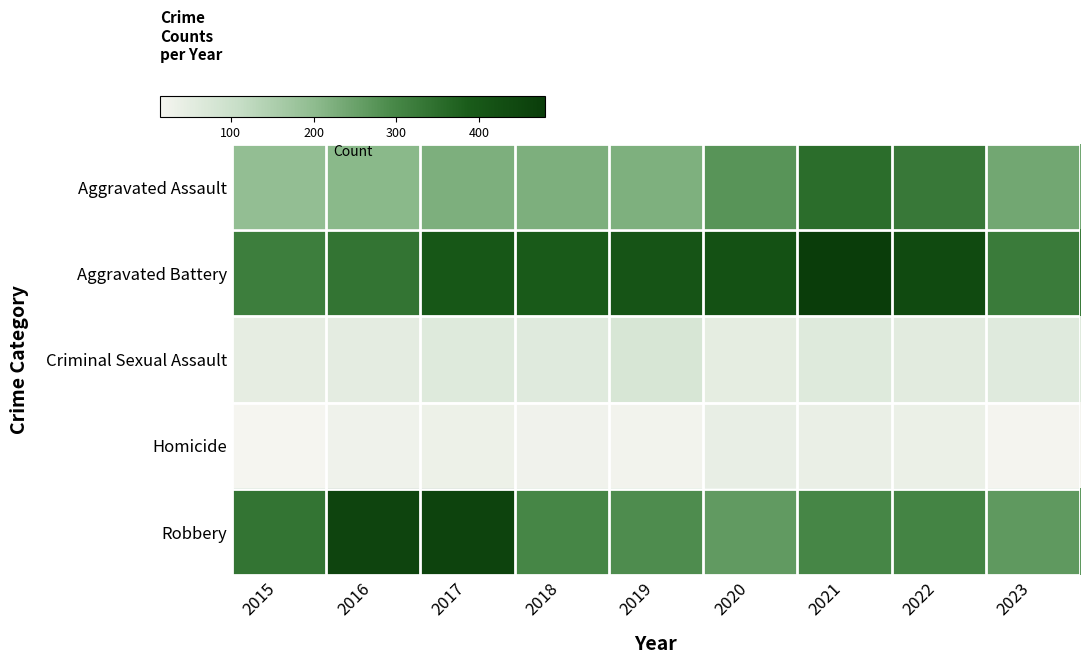

List the series in order of their peak value, lowest first.

Homicide, Criminal Sexual Assault, Aggravated Assault, Robbery, Aggravated Battery